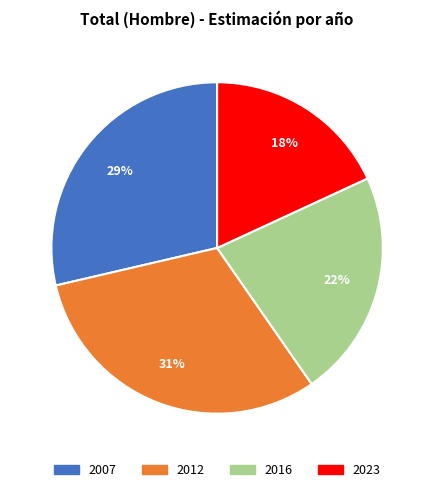

Combined, do 2023 and 2007 account for over 50%?

No